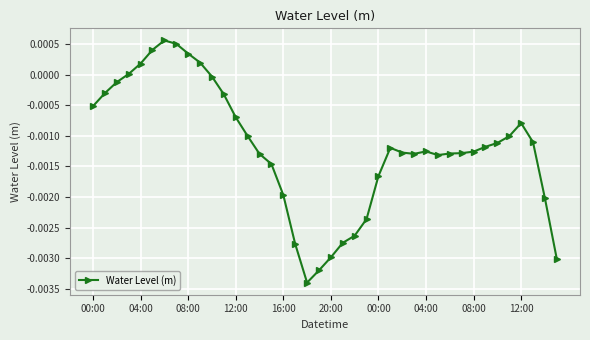

True or false: there are more than 0 points higher than both neighbors.

True